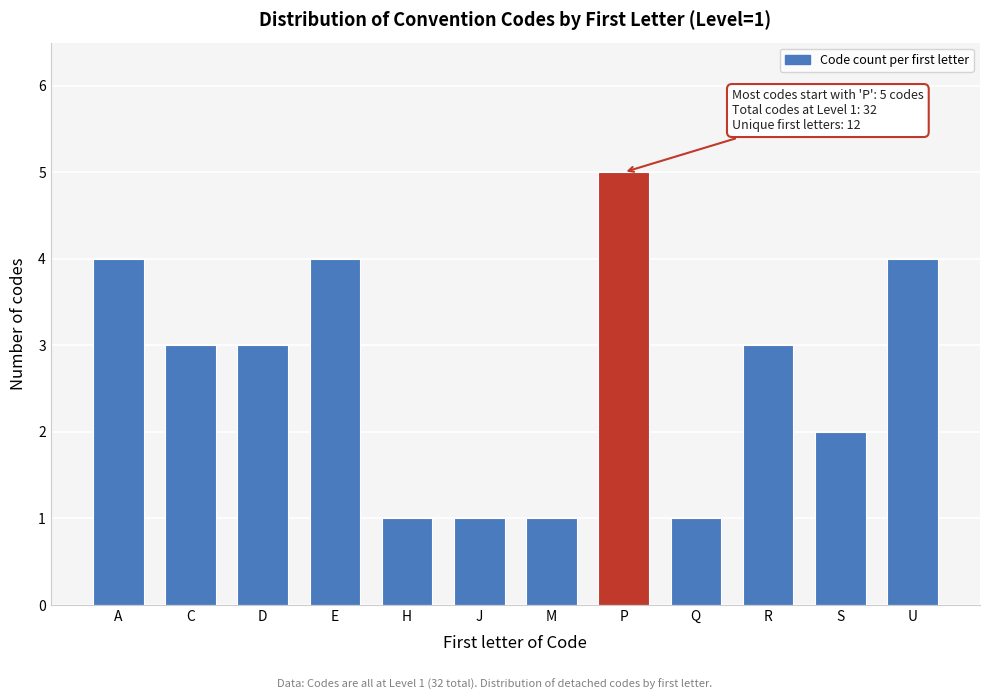

Reading left to right, list all the values displayed in this chart.

4	3	3	4	1	1	1	5	1	3	2	4